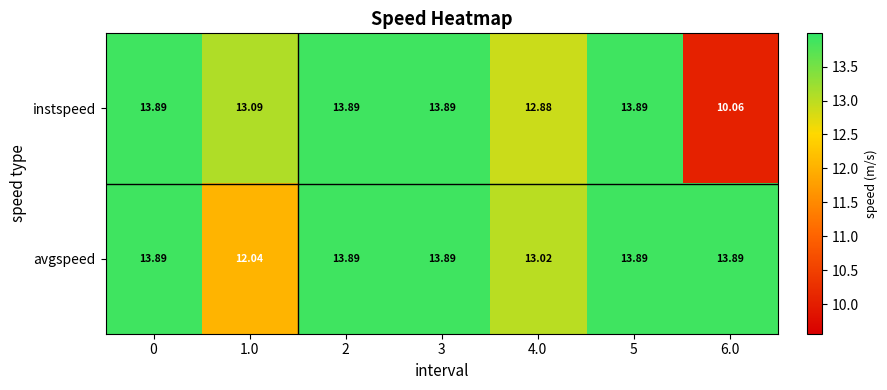

At how many categories does at least one series exceed 13?

7